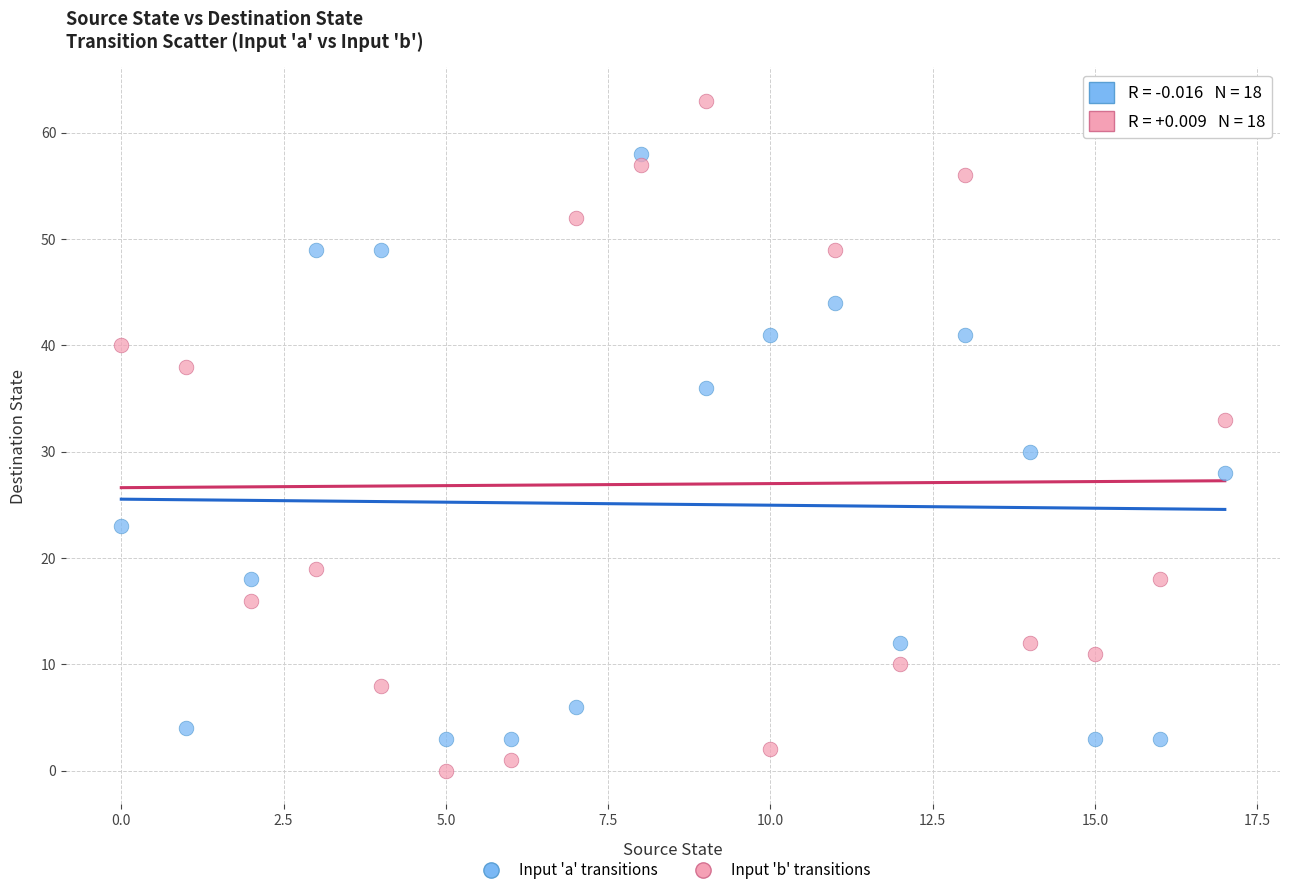

Which series has the widest spread of Y values?

Input 'b' transitions